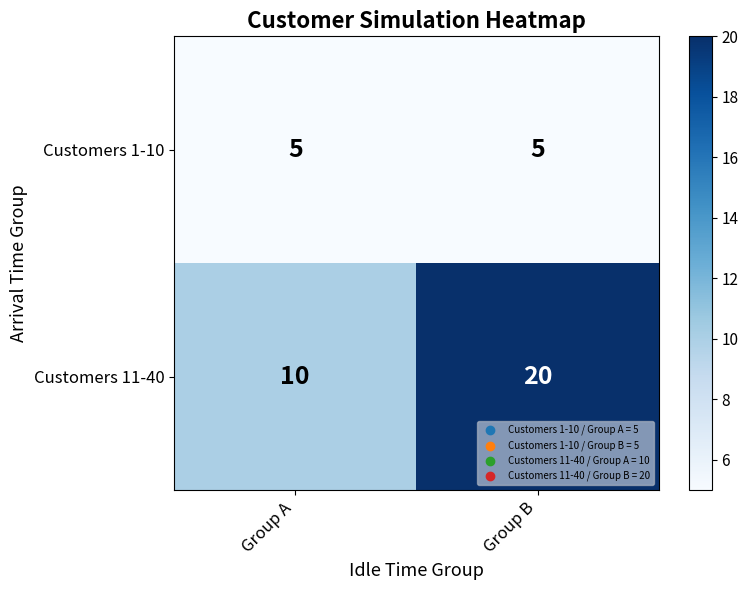

What is the difference between the highest and lowest values at Group A?

5